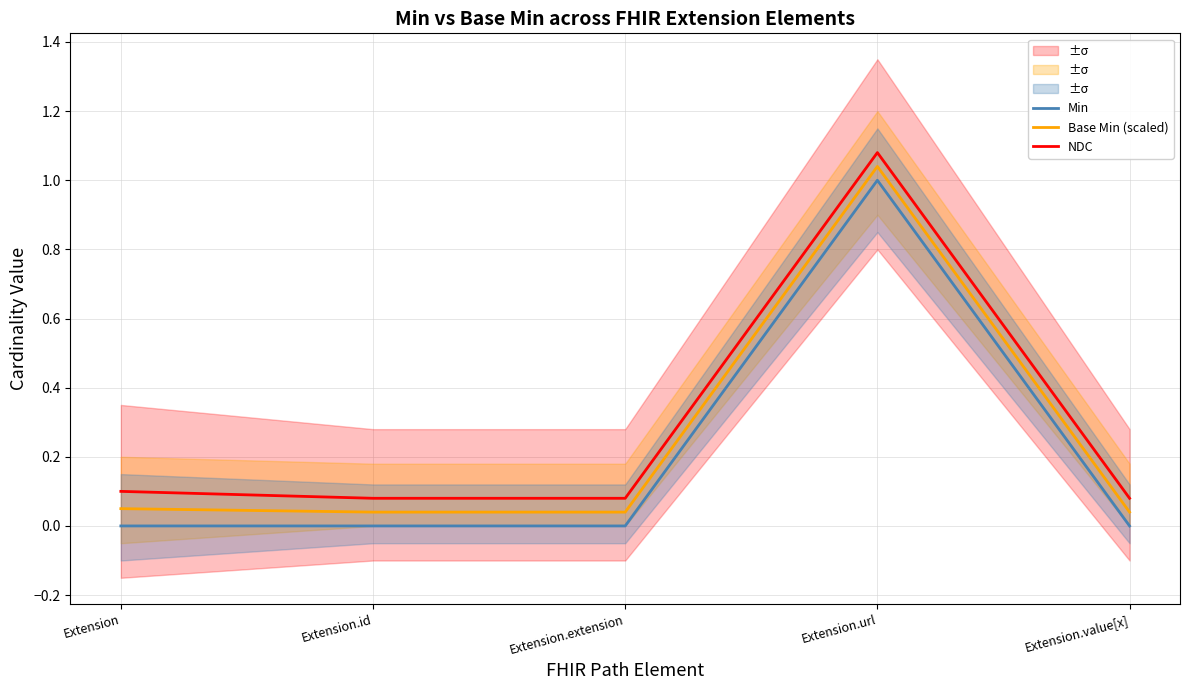

True or false: Min has a value of -0.6 at Extension.

False